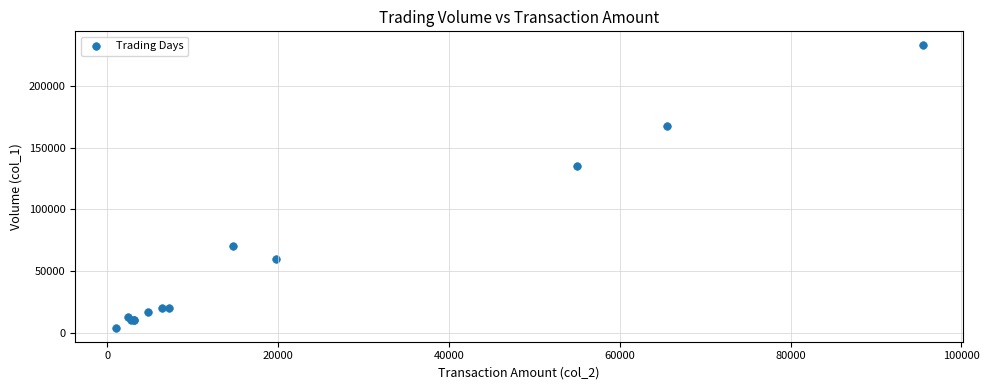

What Y value in the scatter plot is closest to 118500?

135000